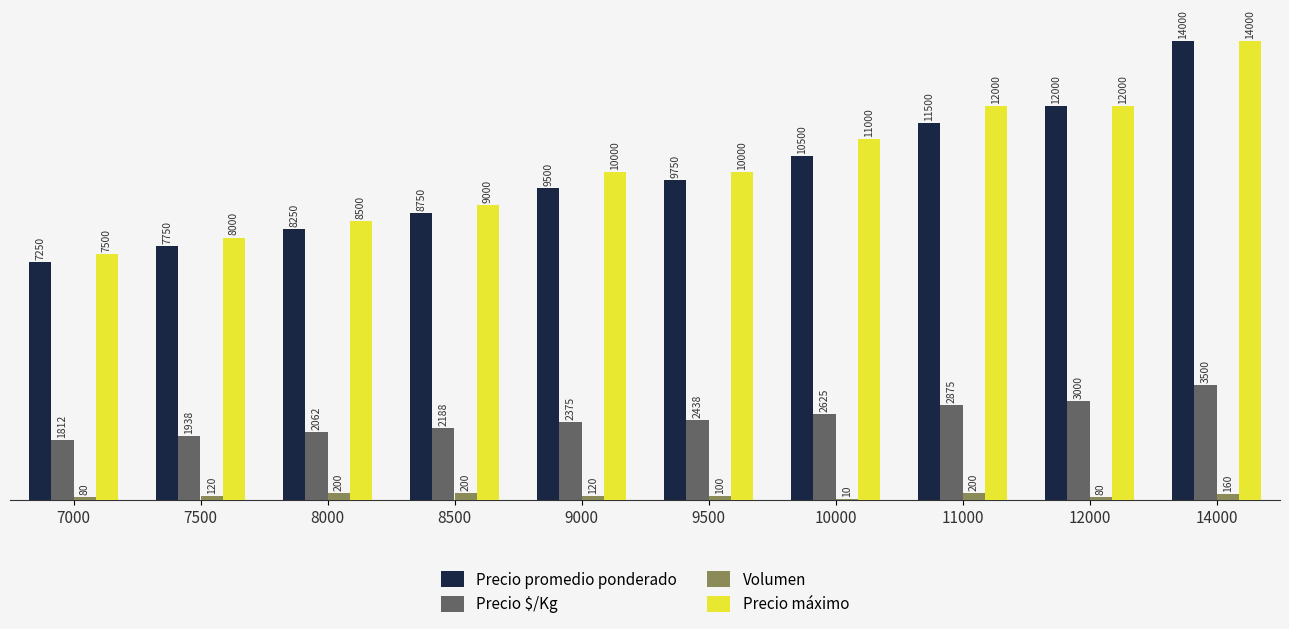

Which series has the largest total across all categories?

Precio máximo